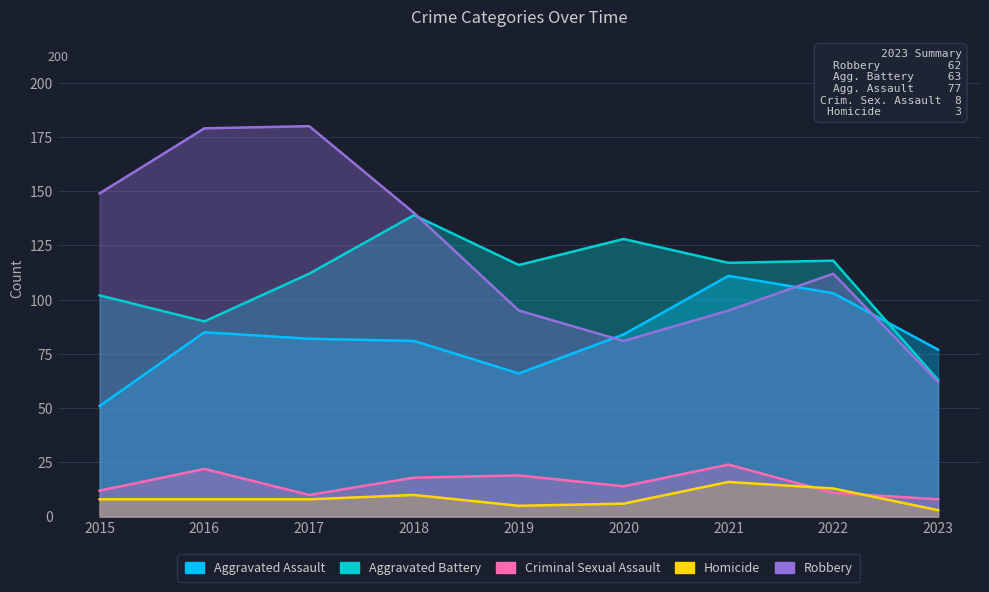

Where does the Homicide series first go above 8?

2018